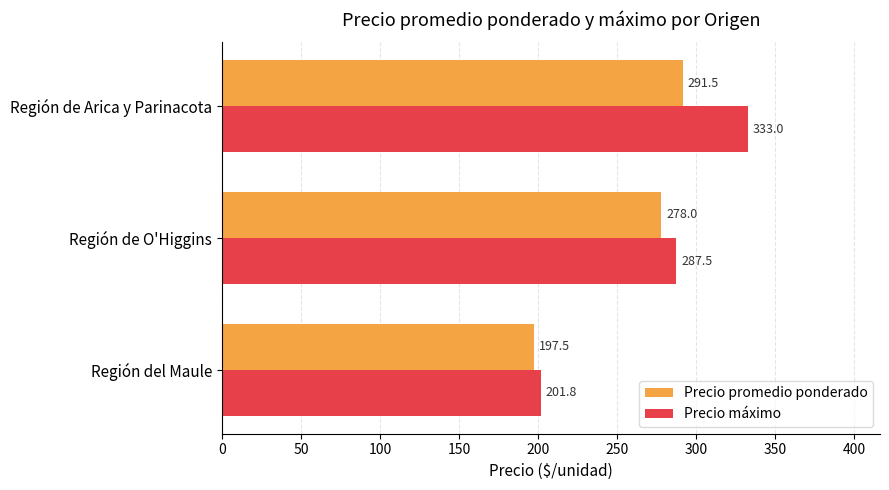

Which series has the largest total across all categories?

Precio máximo